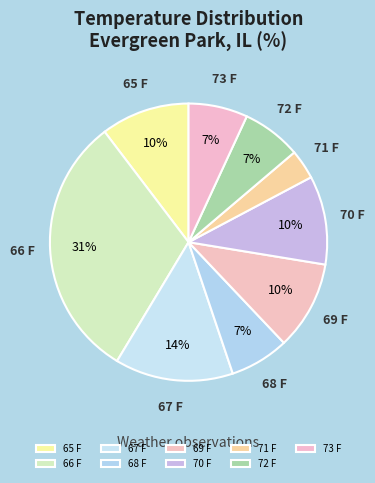

True or false: 70 F accounts for 23% of the total.

False